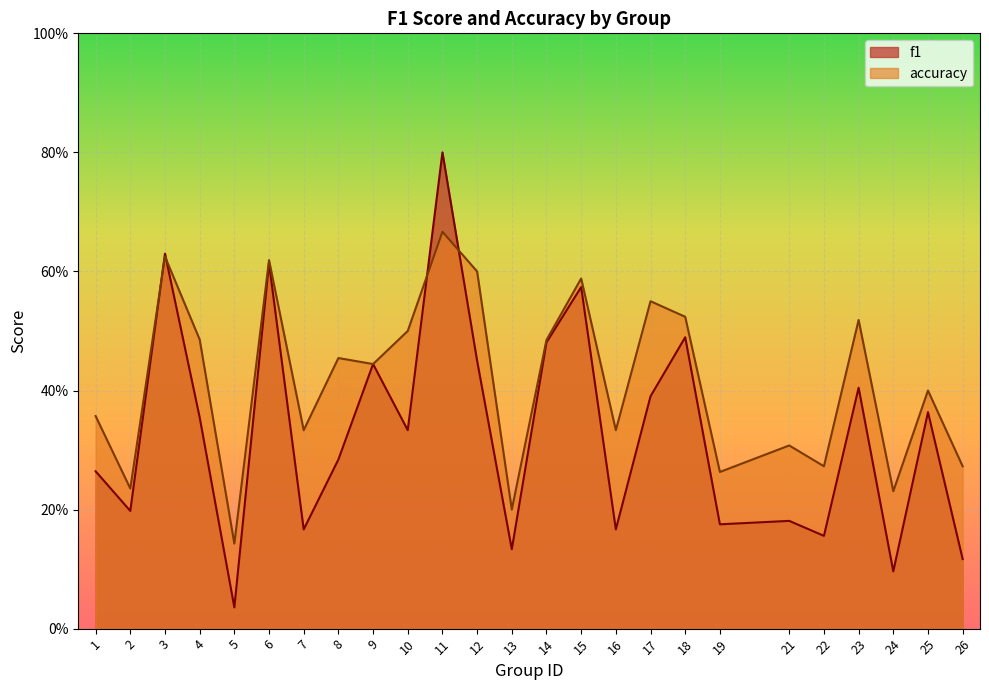

Which series has the widest spread of values?

f1